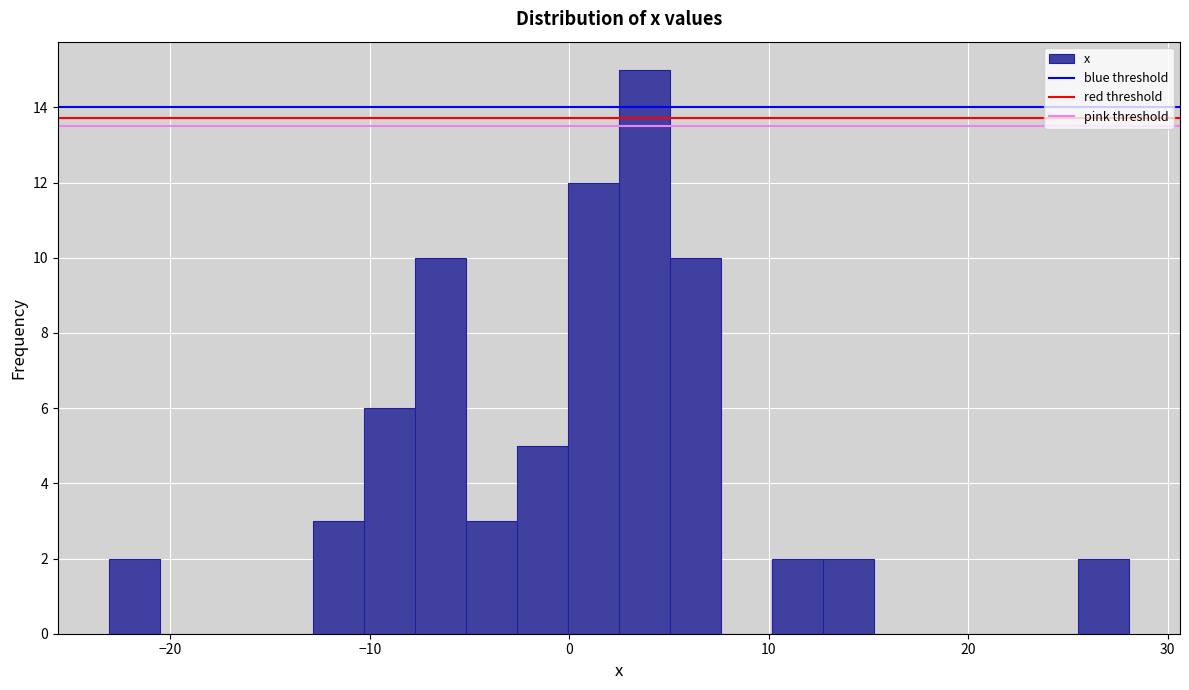

Read against the x-axis, roughly where is the centre of the tallest bar?

4